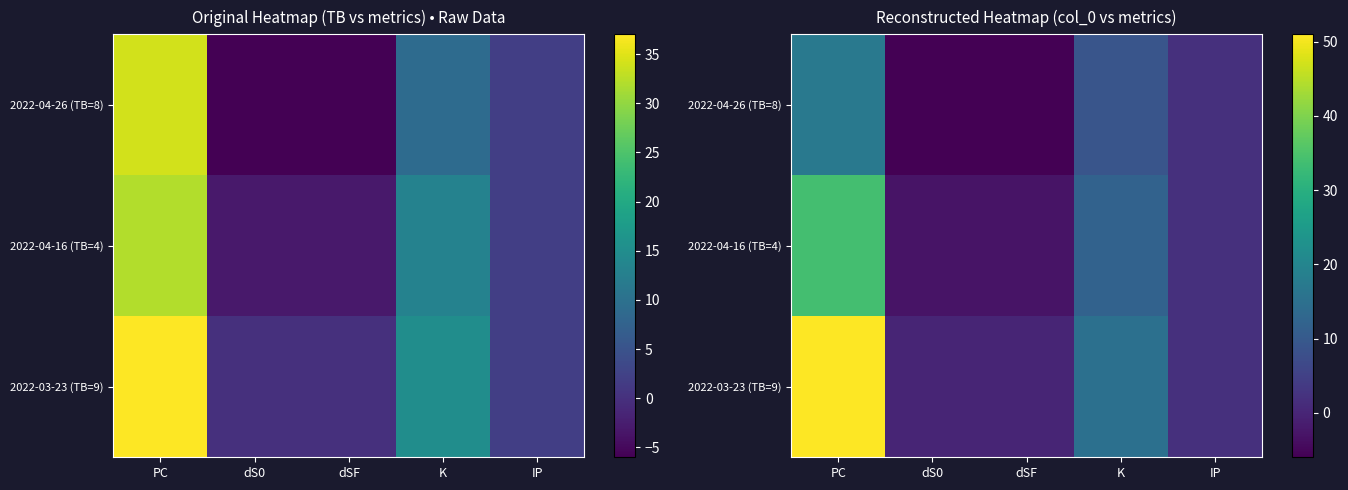

What is the average value of the 2022-04-26 (TB=8) series?

3